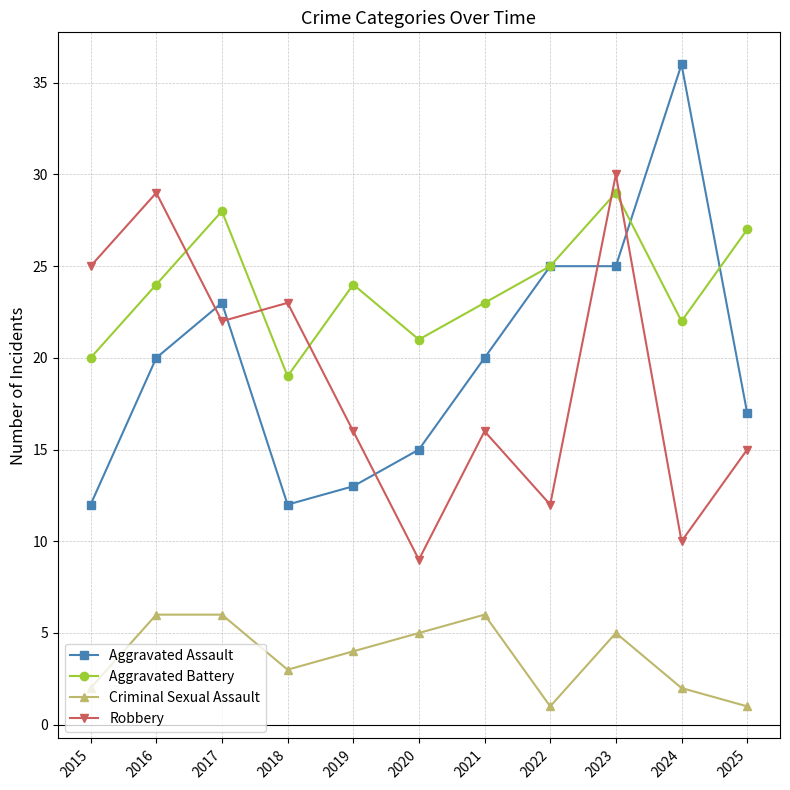

Which category has the highest value across all series?

2024